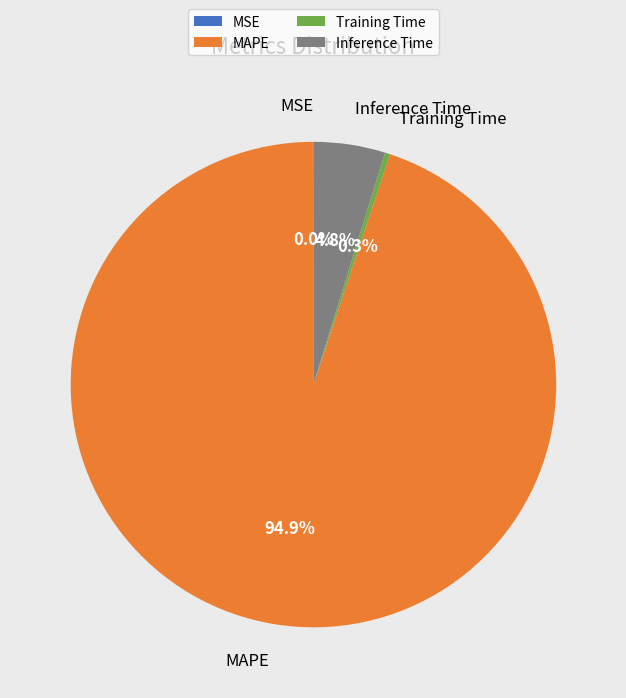

To the nearest percent, what percentage of the pie is MAPE?

95%